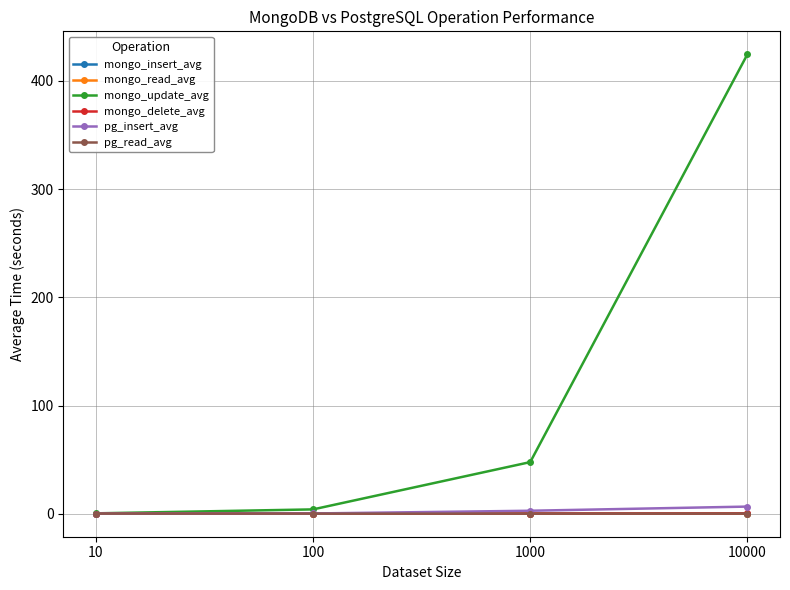

What is the value of the pg_insert_avg point at the 3rd from the left?

2.8